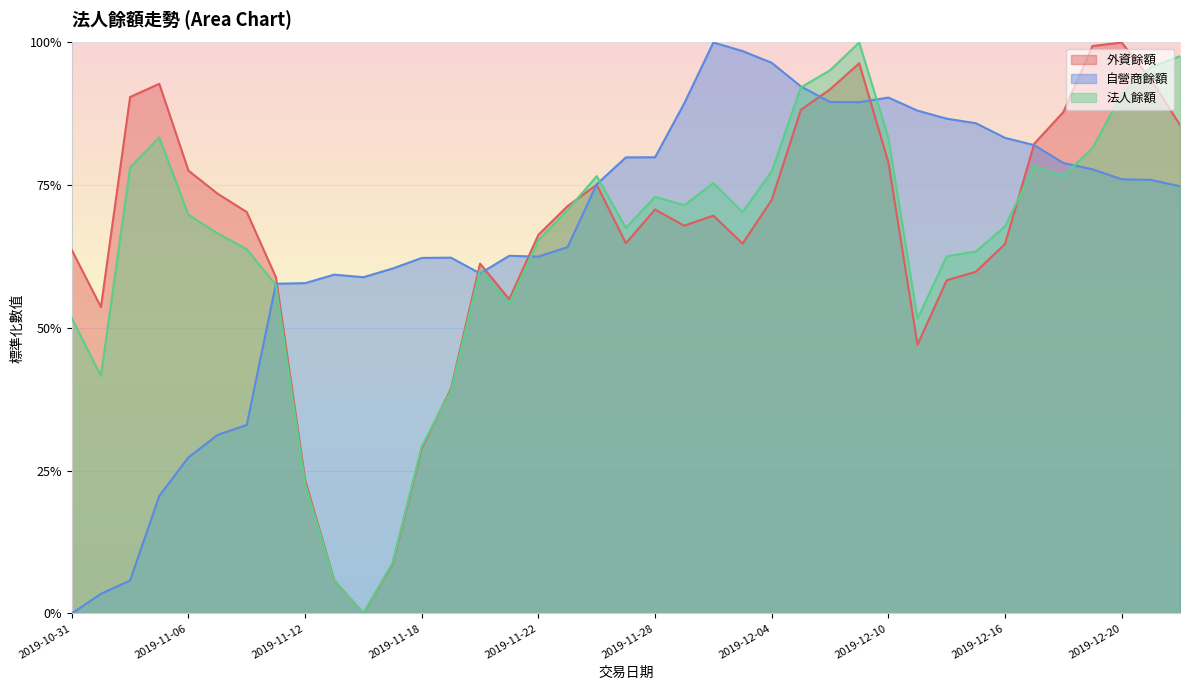

In 自營商餘額, how many points are higher than both neighbors (excluding endpoints)?

5